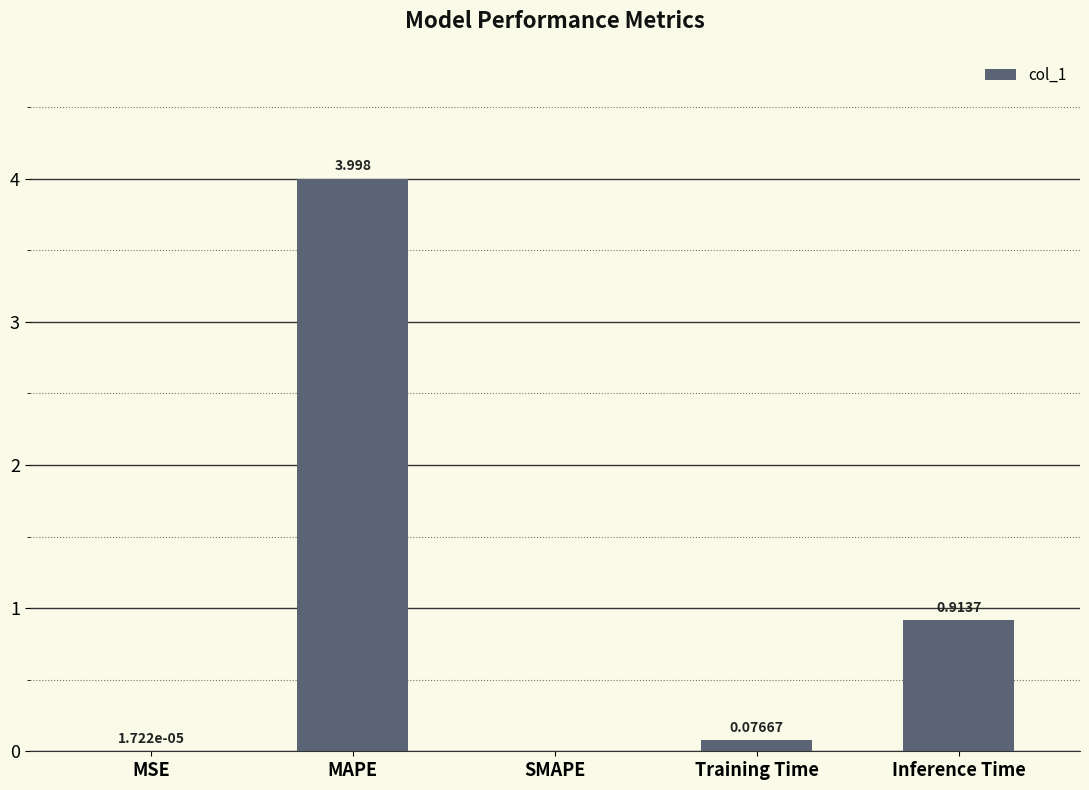

Between MSE and SMAPE, which is larger?

MSE